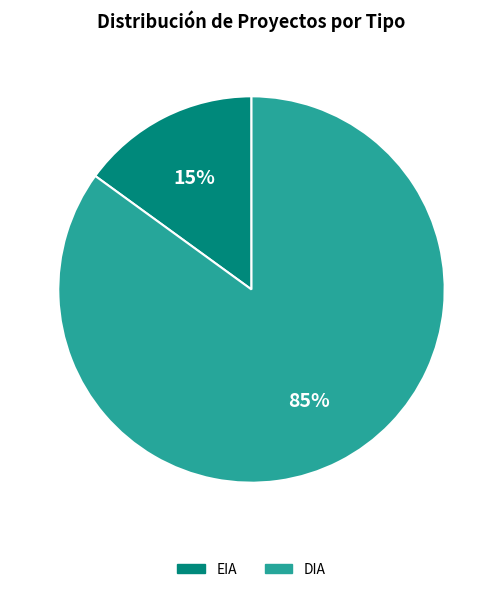

Which category has the biggest portion of the pie?

DIA